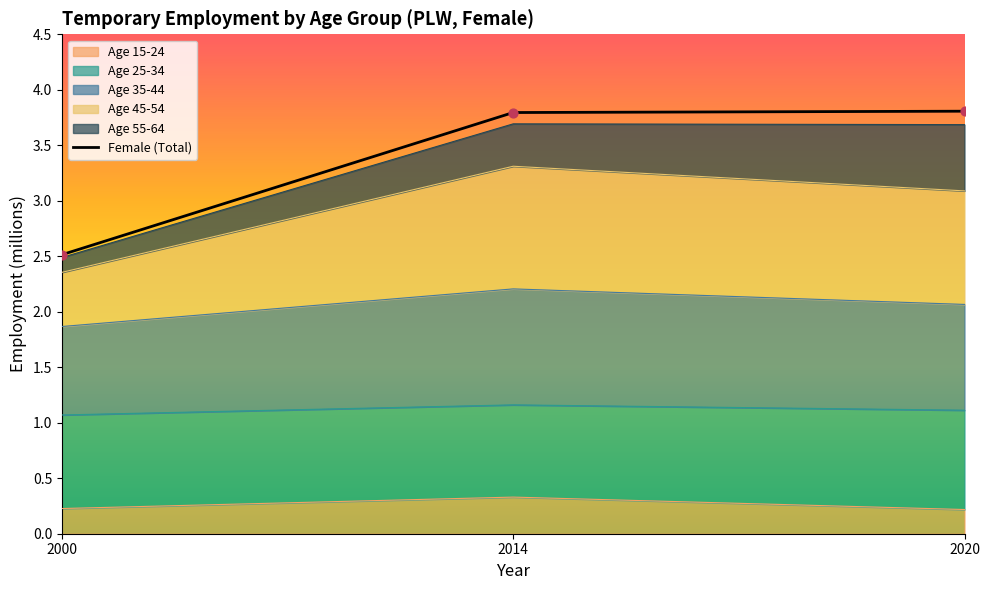

Which series has the largest total across all categories?

Female (Total)